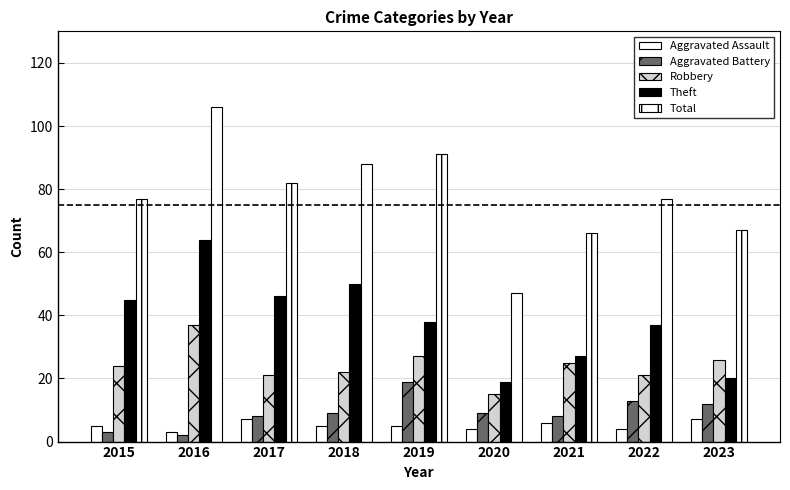

Are the bars horizontal?

No